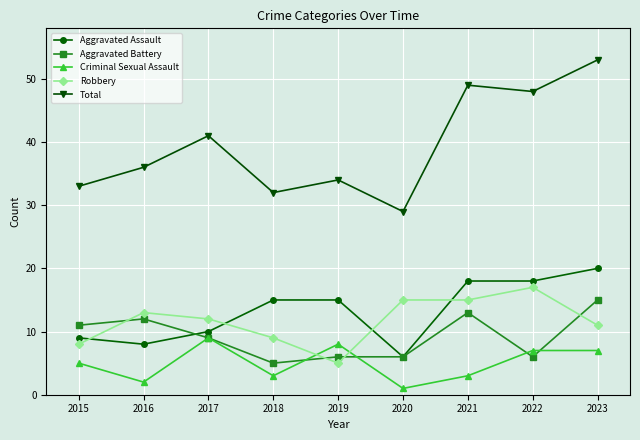

Where does the Robbery series first go above 12?

2016